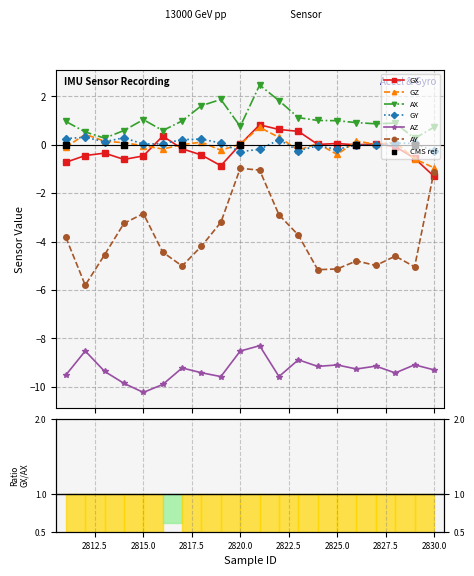

Which series reaches the minimum Y coordinate?

AZ